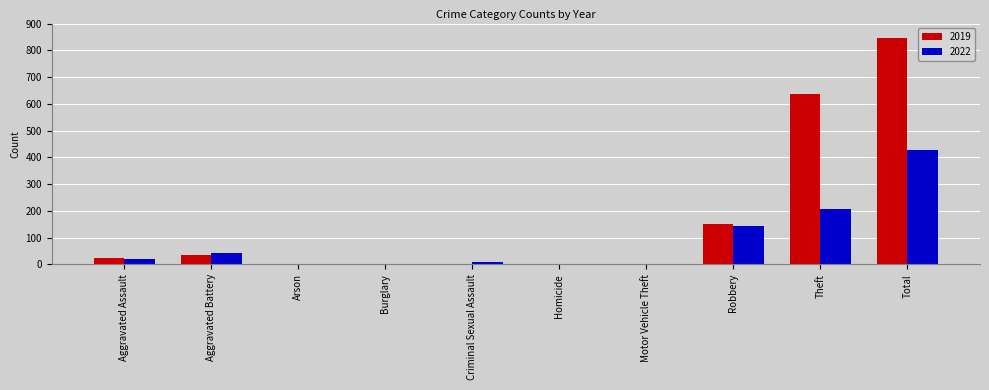

At which category is the sum across all series the highest?

Total